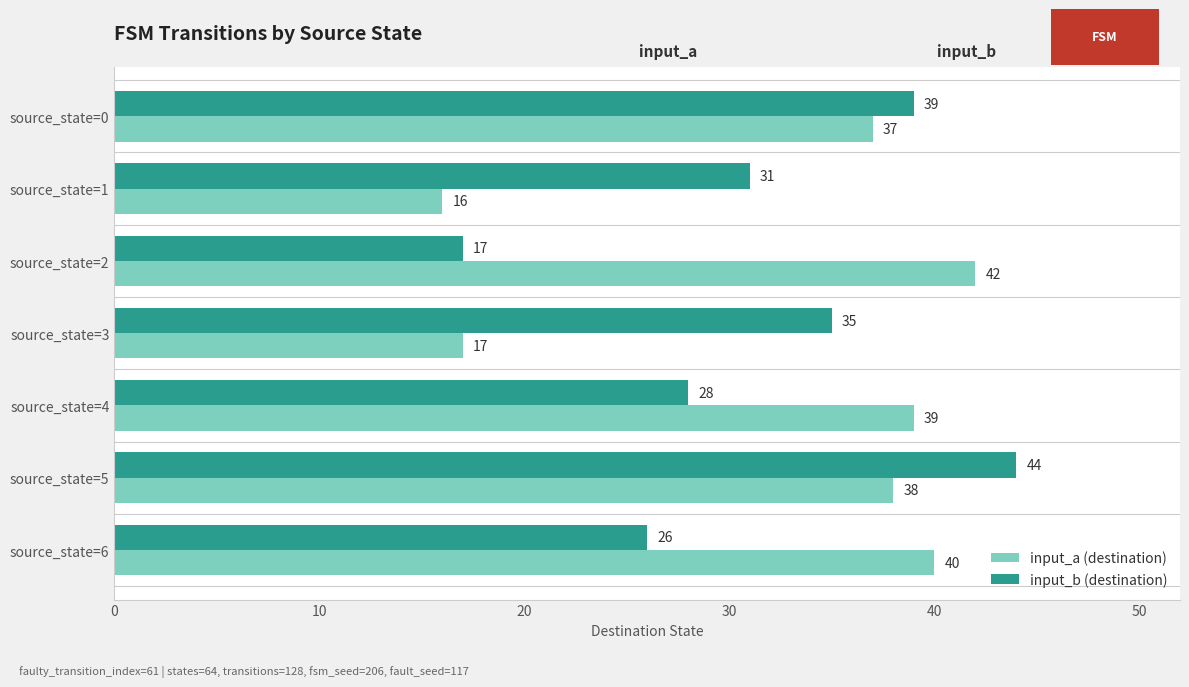

Which series has the largest range (max minus min)?

input_b (destination)